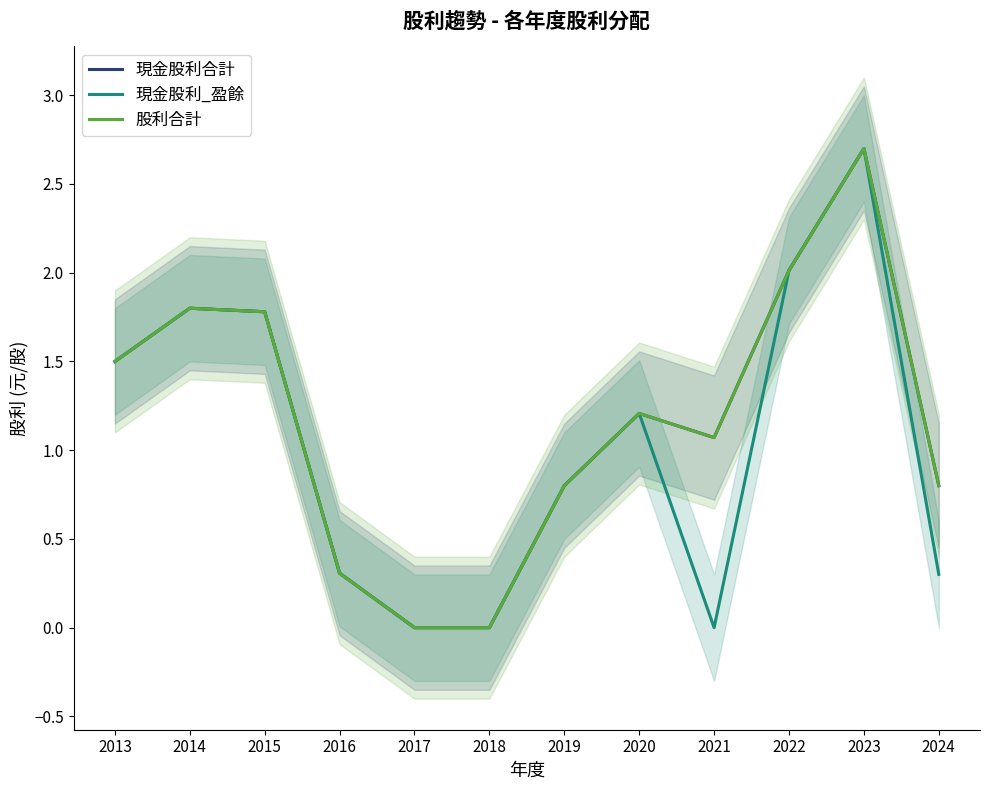

What is the sum of all 現金股利_盈餘 values?

12.4